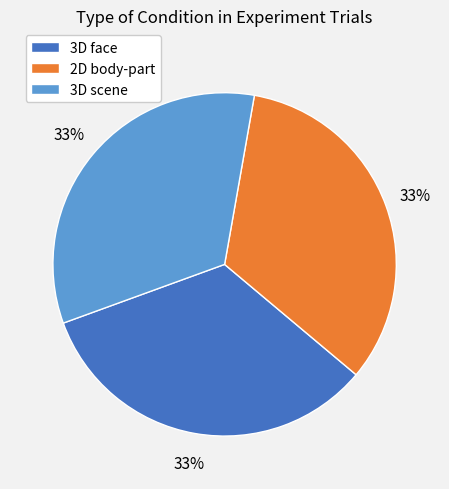

Does any single category account for the majority?

No